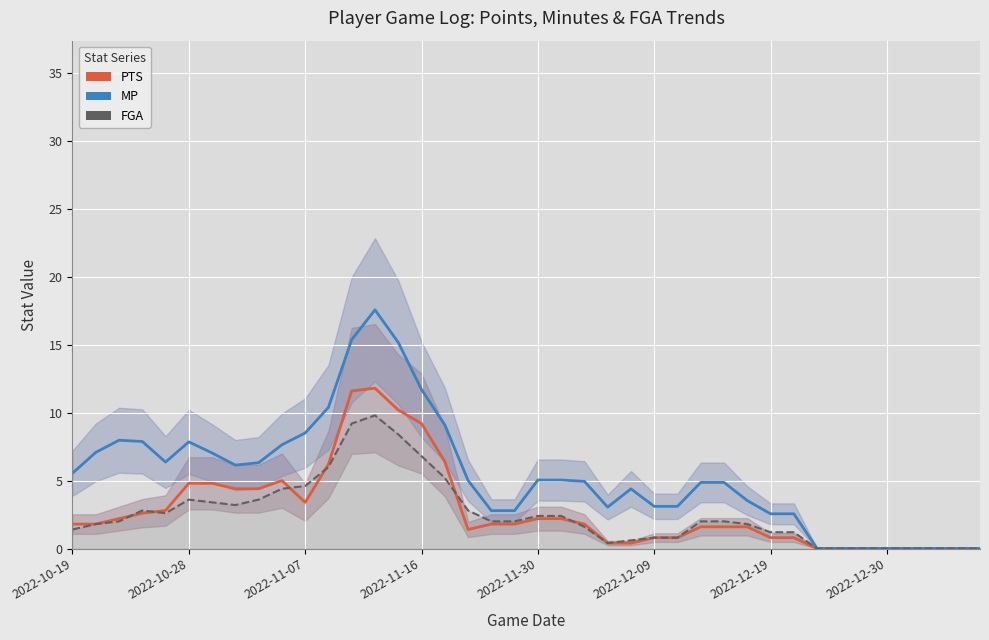

The MP series shows 7.5 at 33. True or false?

False